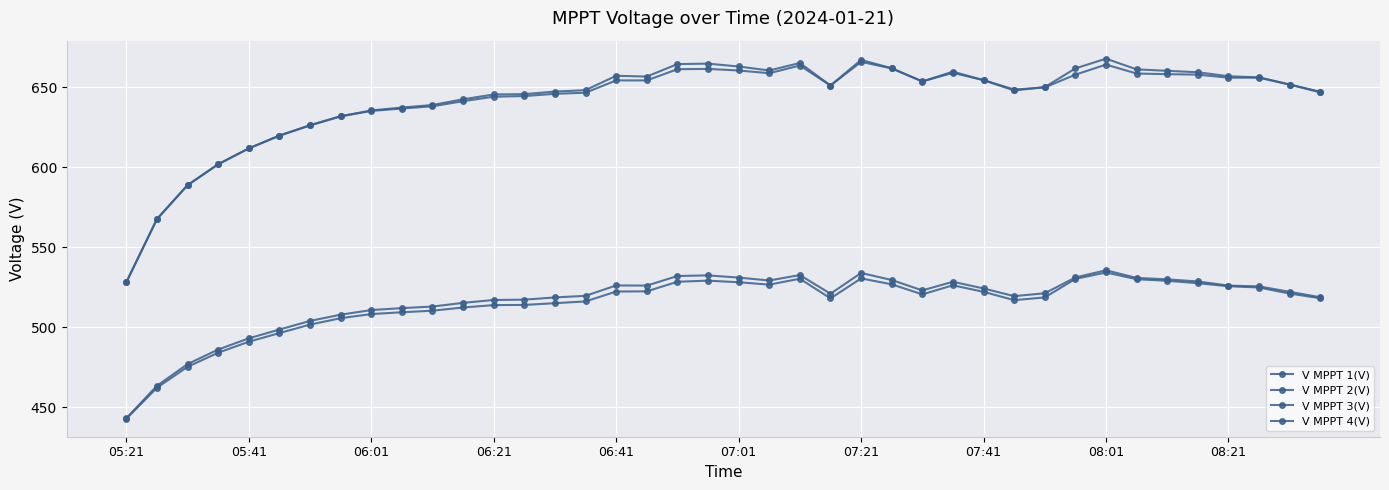

What is the sum of all V MPPT 2(V) values?

25677.8